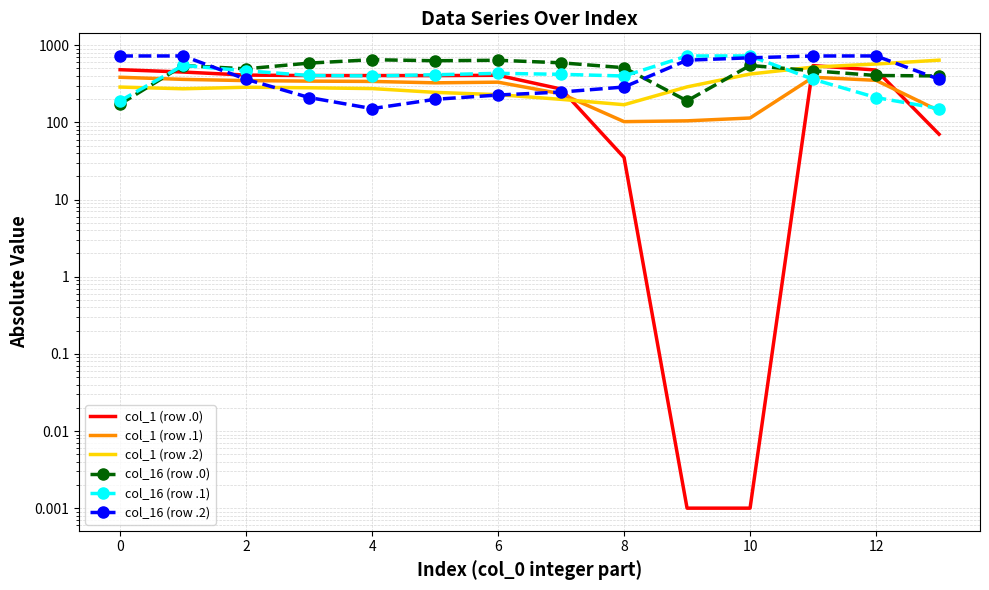

What is the difference between the maximum and minimum values in the col_1 (row .0) series?

544.3